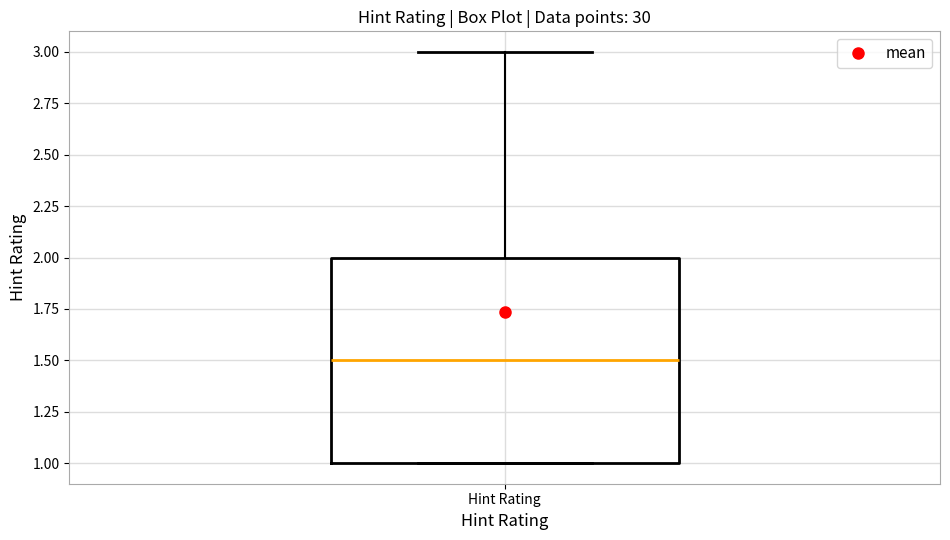

Where is the lower edge of the box for Hint Rating on the y-axis? The values are not printed on the chart, so give them approximately, as read against the axis.

1.0